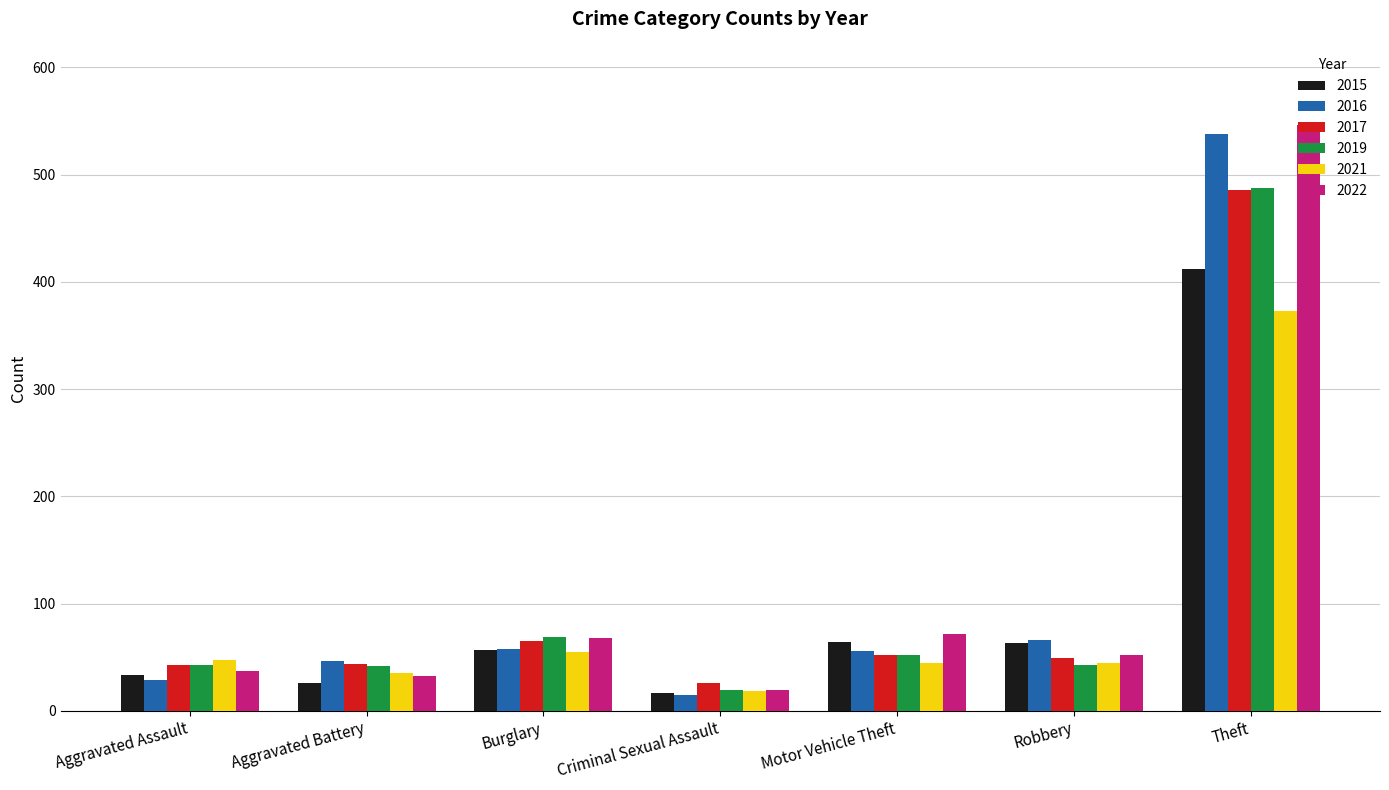

What is the label of the 2nd bar from the right?

Robbery